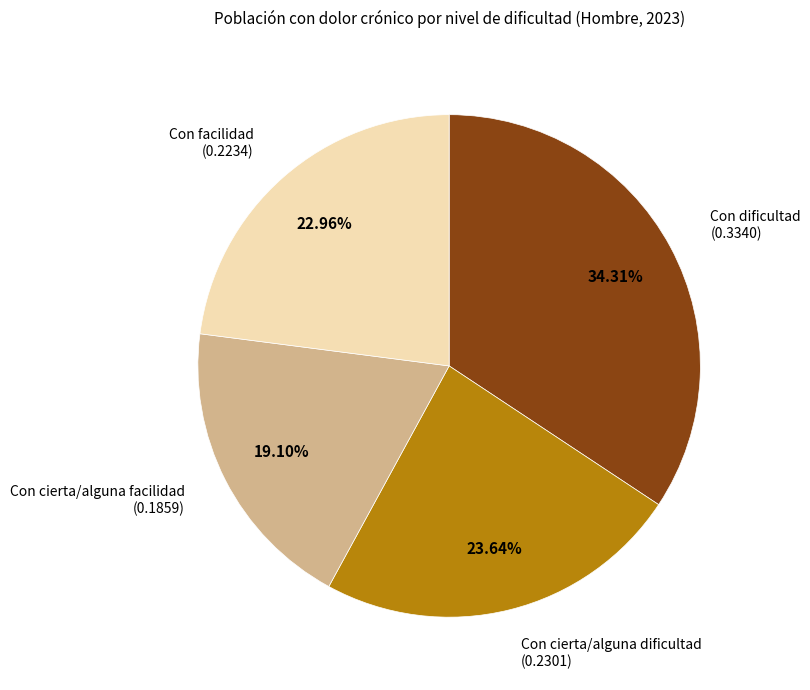

Which has a higher value, Con cierta/alguna dificultad or Con dificultad?

Con dificultad